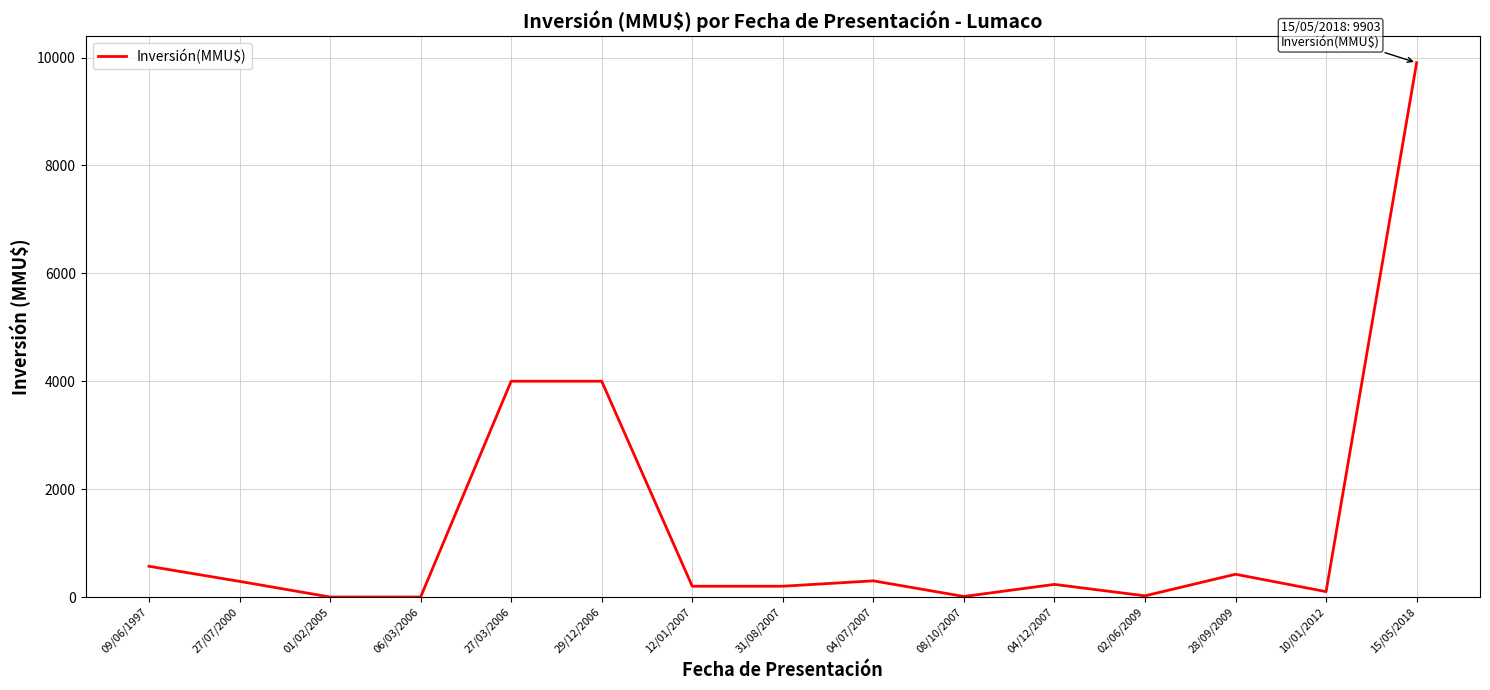

What is the maximum value shown in the chart?

9903